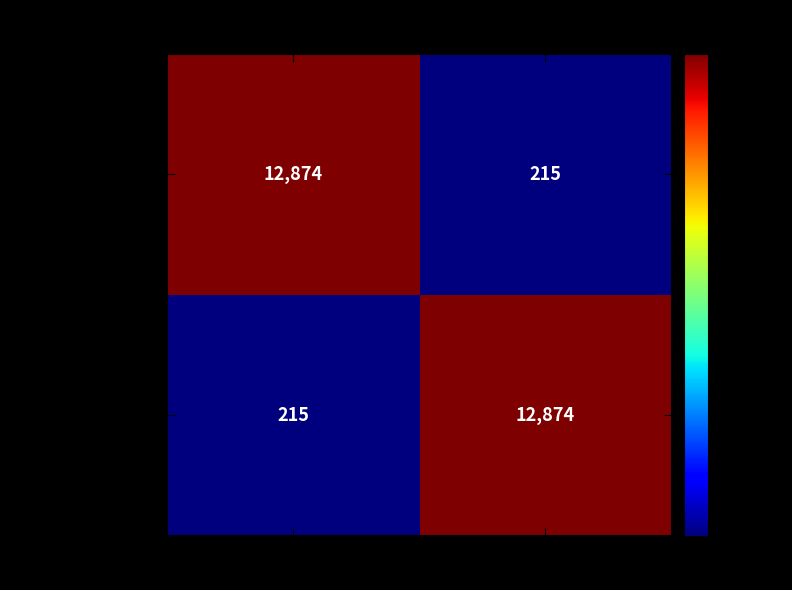

What is the total value across all series at 2?

13089